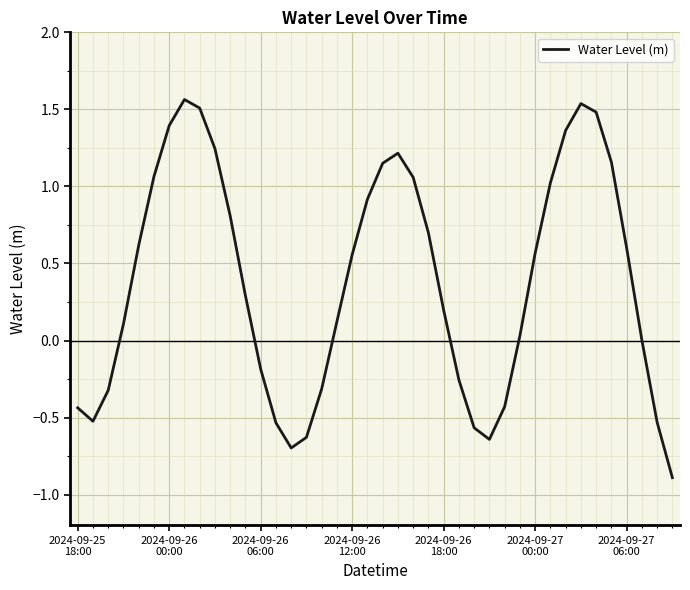

What is the sum of all values?

15.3